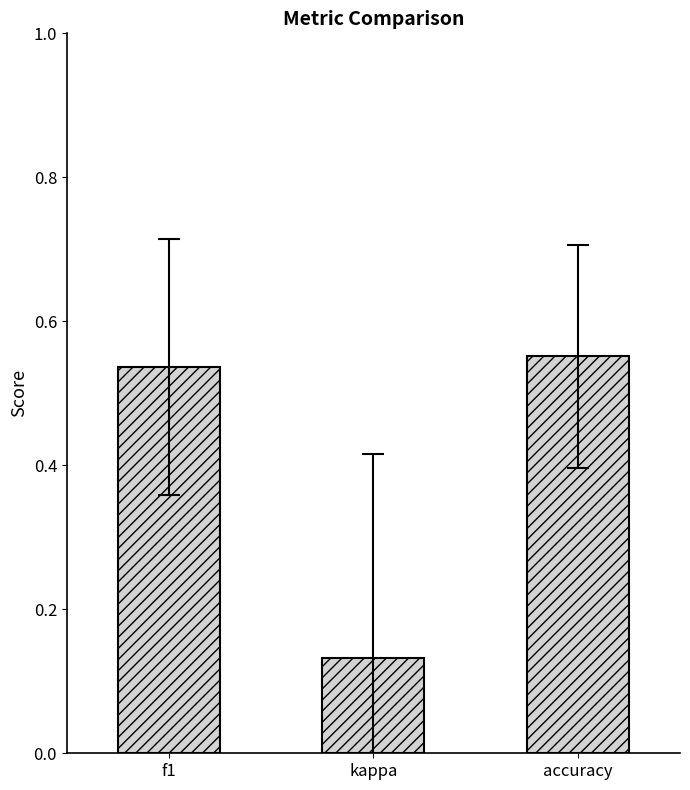

List the labels in order of value, smallest first.

kappa, f1, accuracy